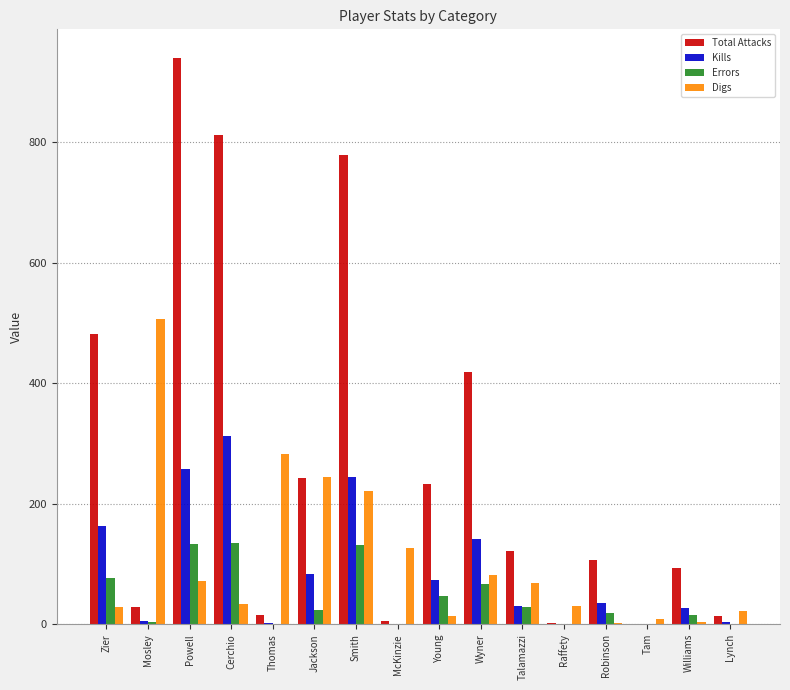

True or false: Total Attacks has a value of 419 at Wyner.

True